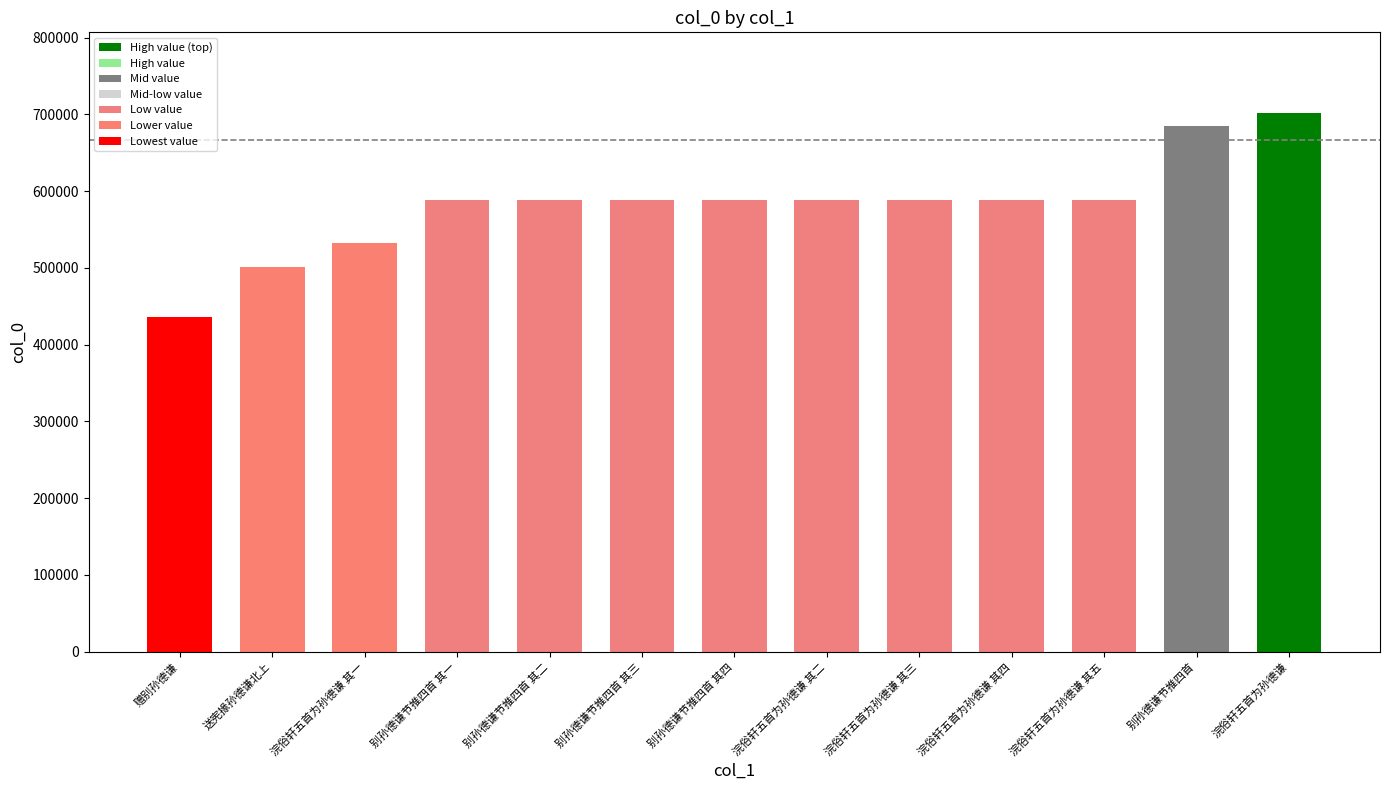

What is the label of the 6th bar from the left?

别孙德谦节推四首 其三